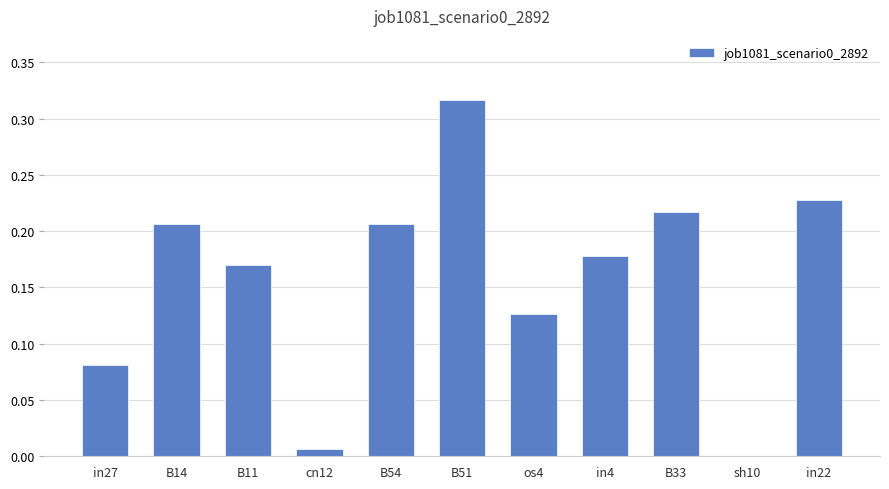

True or false: the data shows 0.0 at cn12.

True